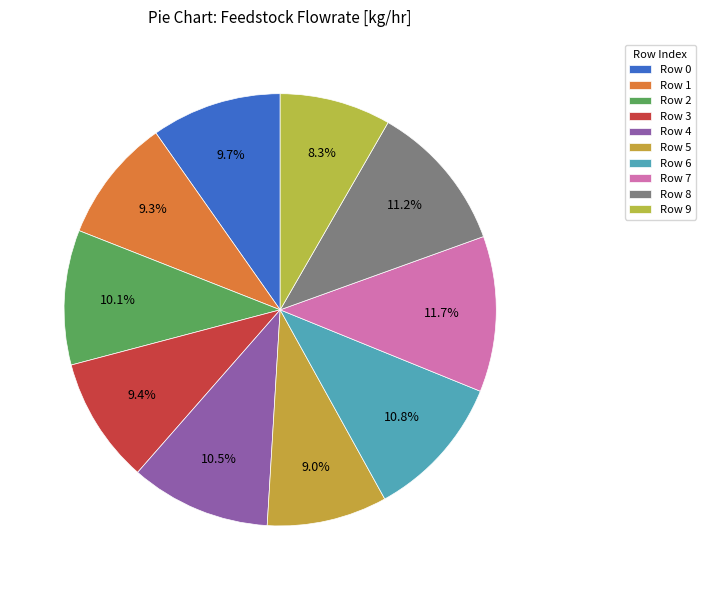

What is the change in value from Row 1 to Row 4?

+40810.7